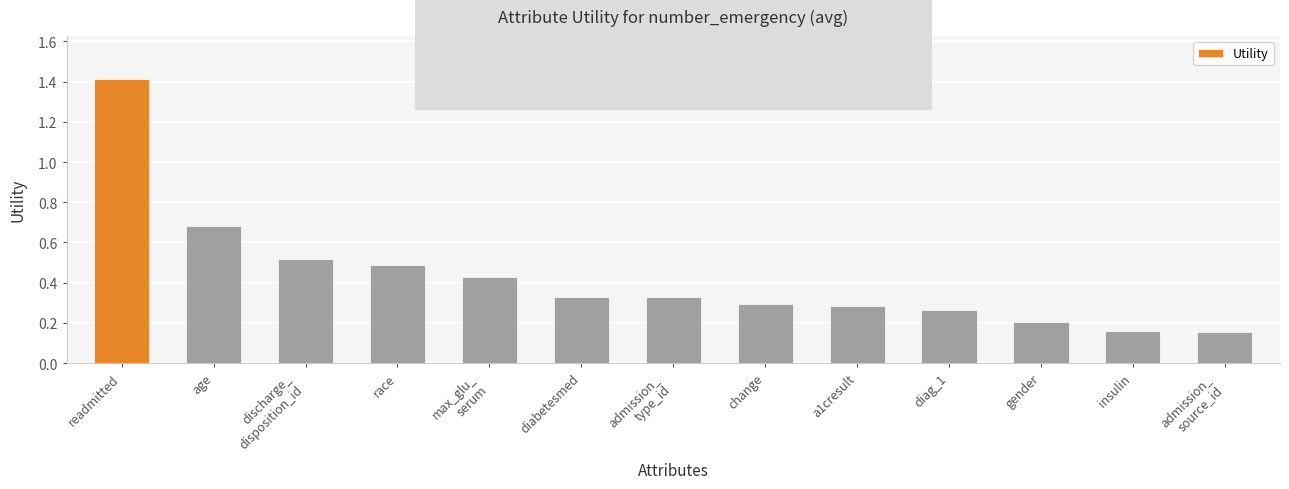

What is the label of the 10th bar from the right?

race